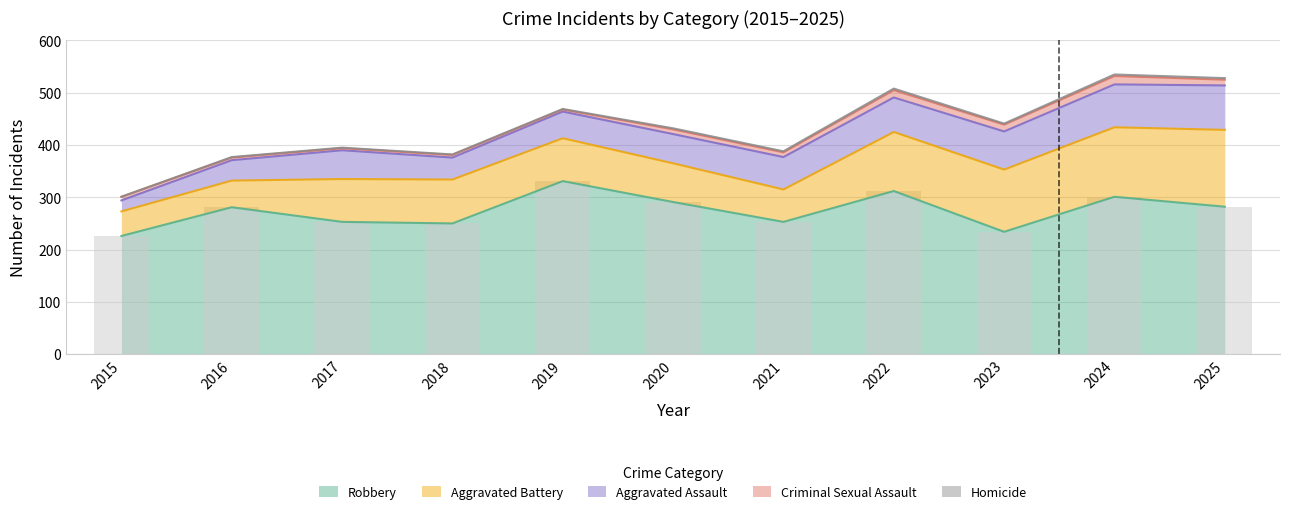

Between 2021 and 2020, which is larger?

2020